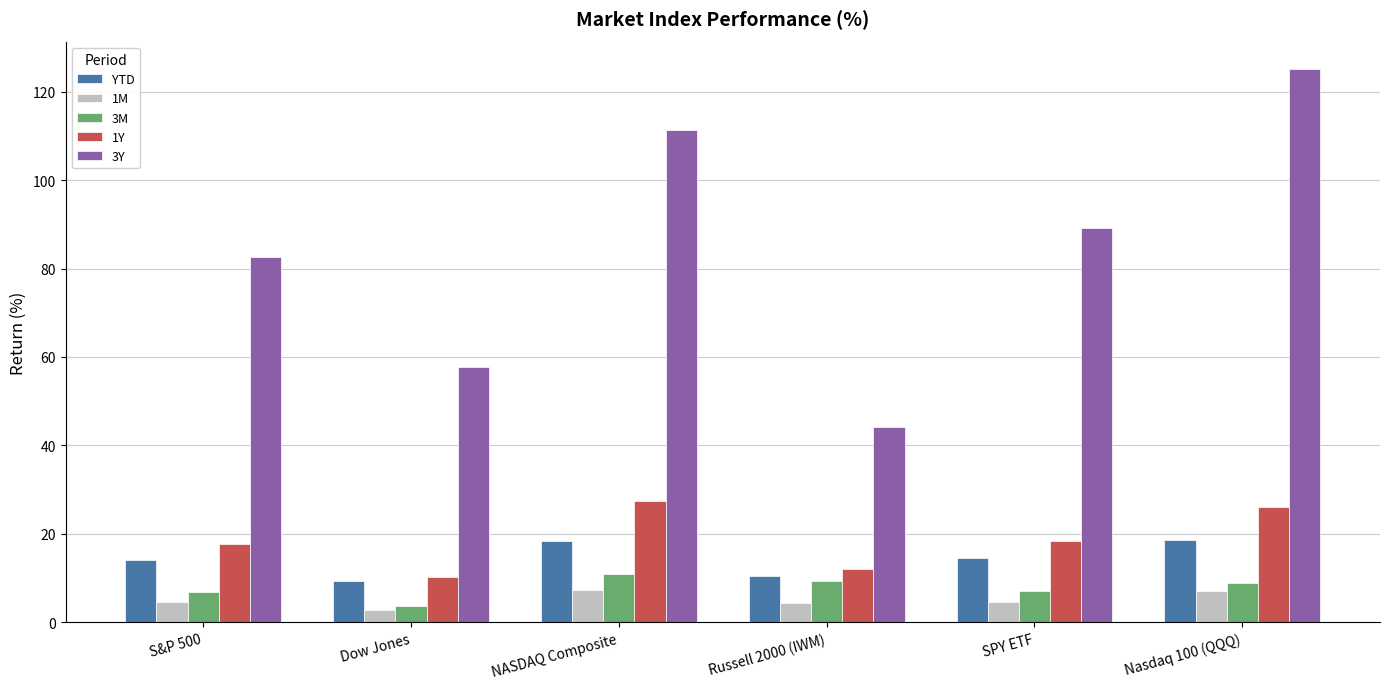

How many bars are there in each group?

5